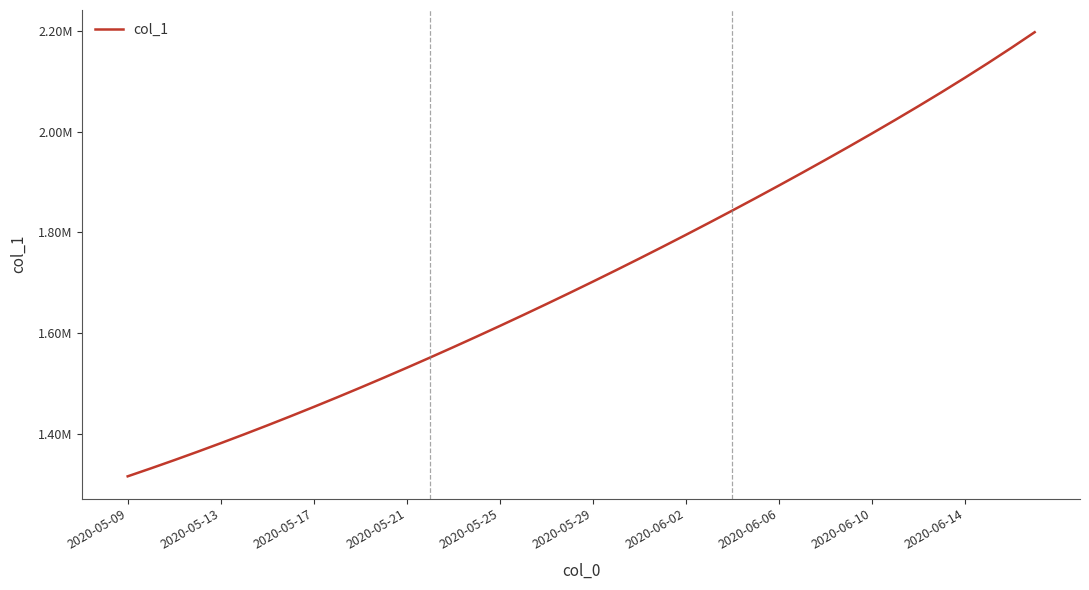

Reading right to left, transcribe all the data shown in this chart.

2197505.2	2166486.0	2136317.0	2106966.5	2078369.8	2050437.8	2023080.2	1996221.5	1969803.0	1943781.1	1918124.5	1892812.0	1867830.5	1843171.5	1818831.0	1794806.8	1771098.0	1747703.8	1724622.9	1701853.6	1679393.9	1657240.6	1635391.5	1613845.5	1592604.1	1571671.5	1551053.9	1530759.4	1510796.2	1491172.1	1471894.0	1452968.0	1434398.8	1416195.4	1398365.8	1380917.0	1363857.9	1347197.2	1330941.6	1315099.0